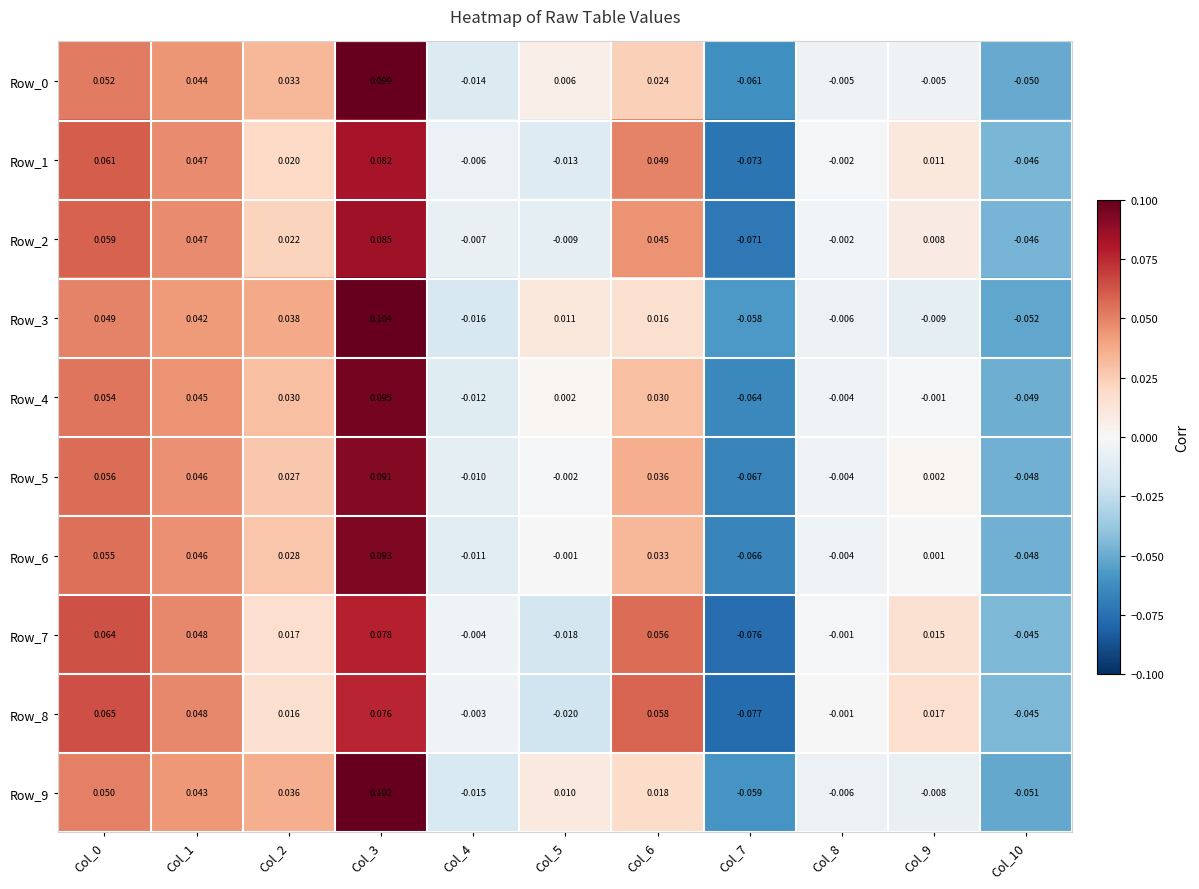

Is the value of Row_8 at Col_6 greater than the value of Row_5 at Col_3?

No